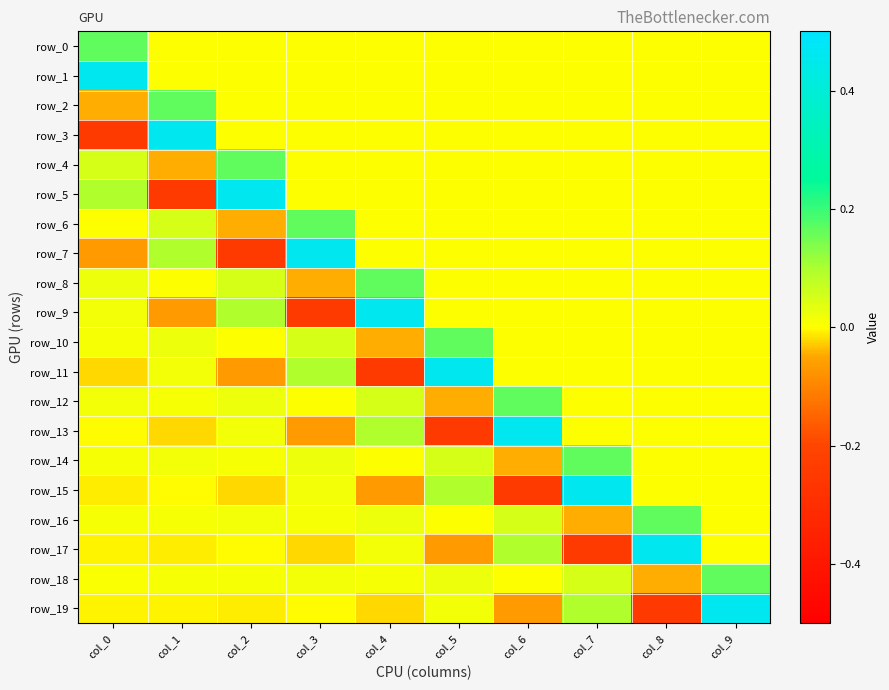

True or false: row_12 has a value of 0.0 at col_1.

True